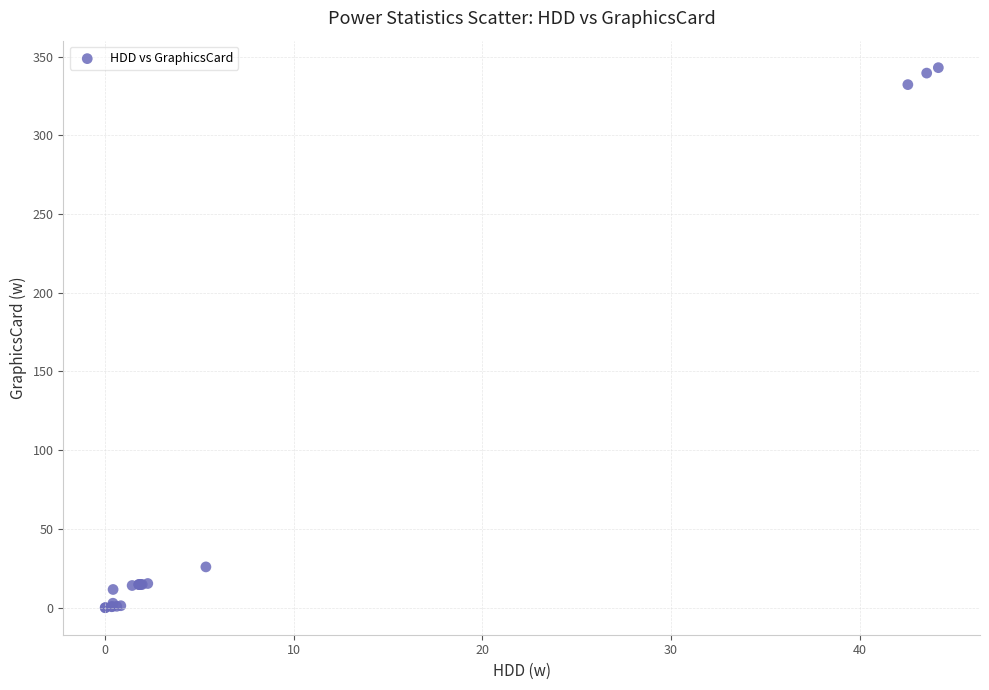

What Y value in the scatter plot is closest to 171?

25.9